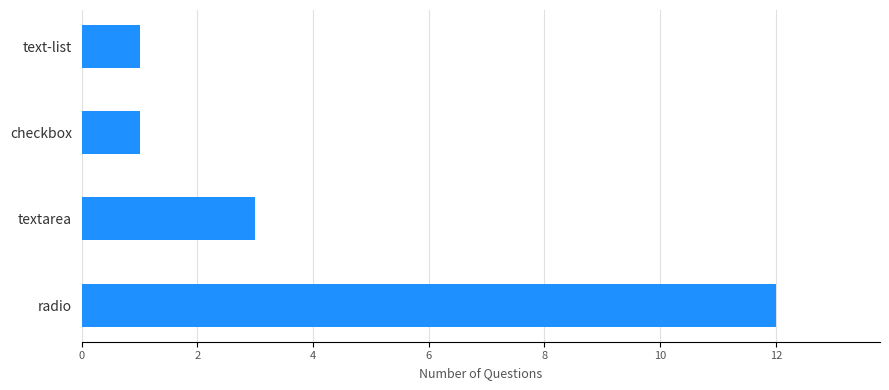

How many data points are less than 3?

2